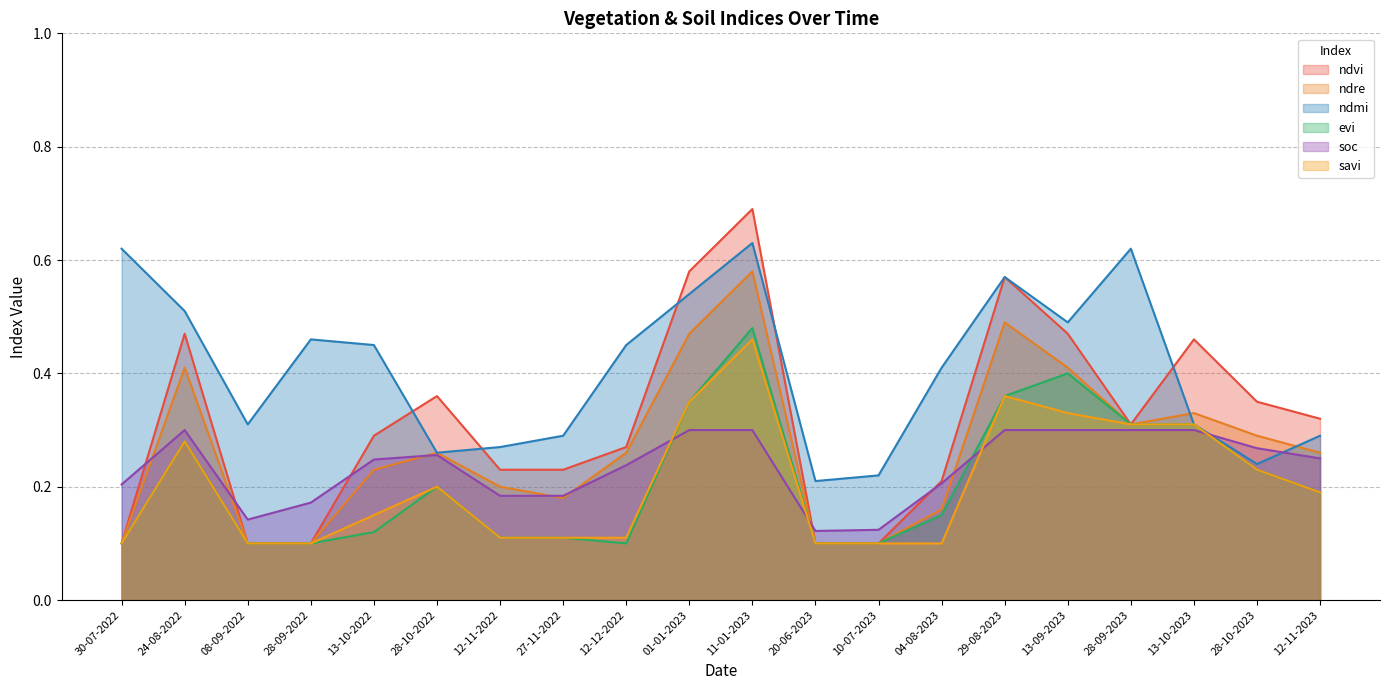

True or false: ndre and evi intersect in this chart.

False